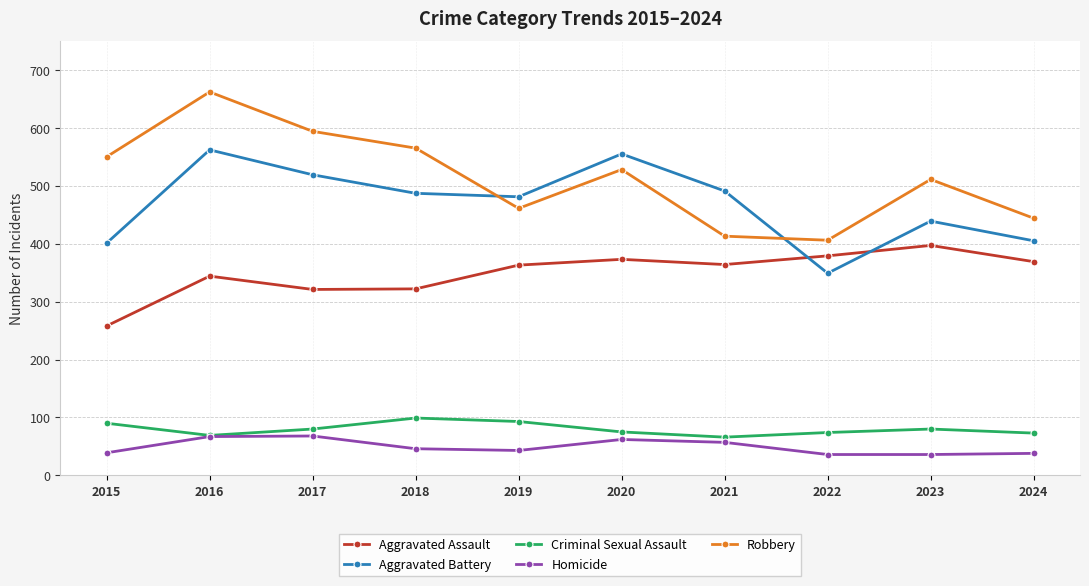

True or false: Homicide and Robbery cross at least once.

False